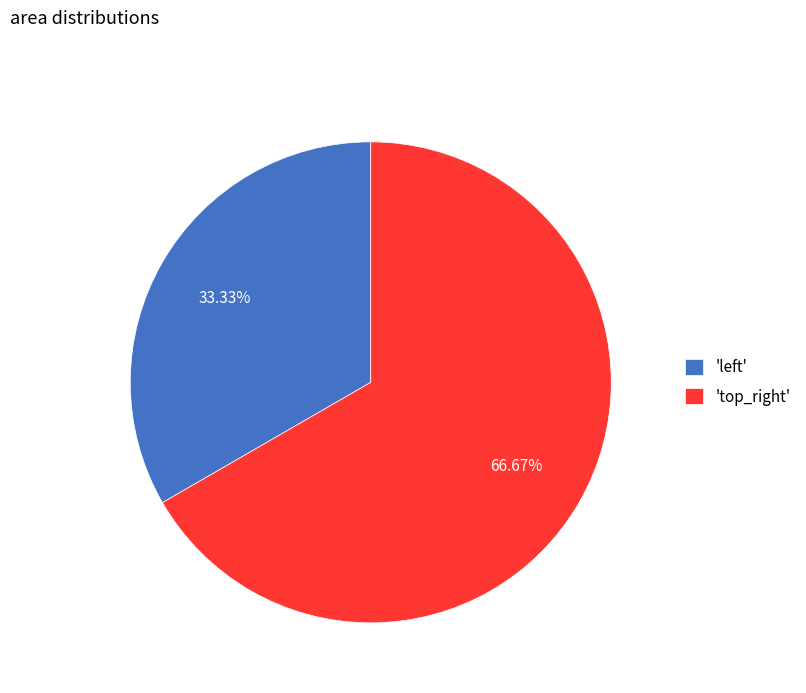

Which category has the smallest portion of the pie?

'left'